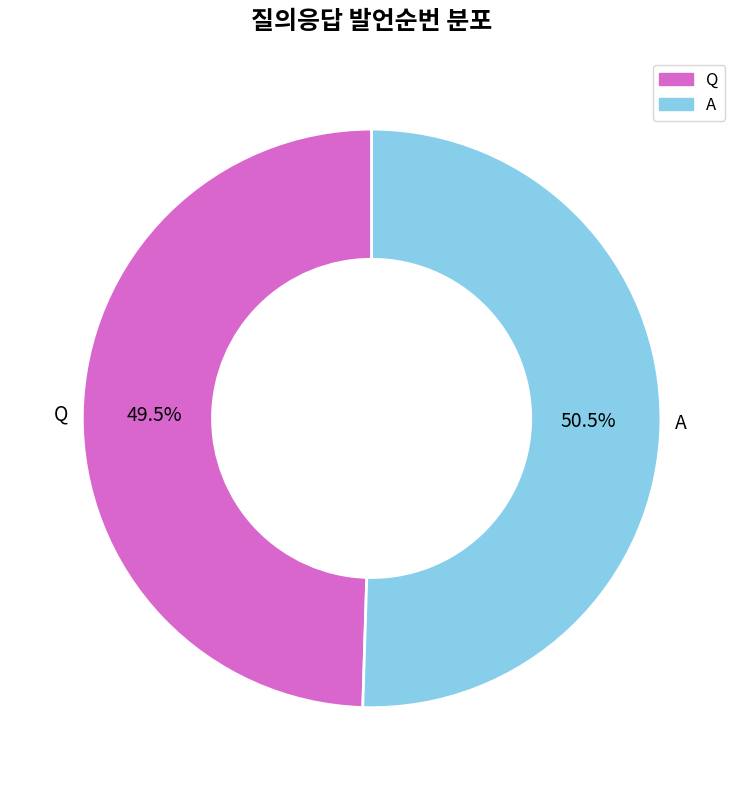

Is there any slice that represents more than half of the pie?

Yes